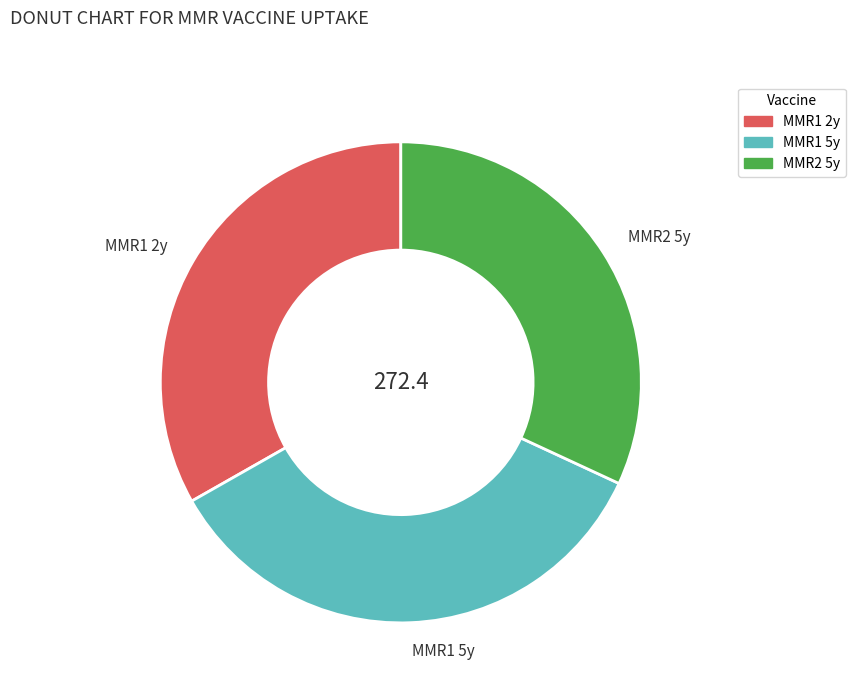

Count the number of slices in the pie.

3